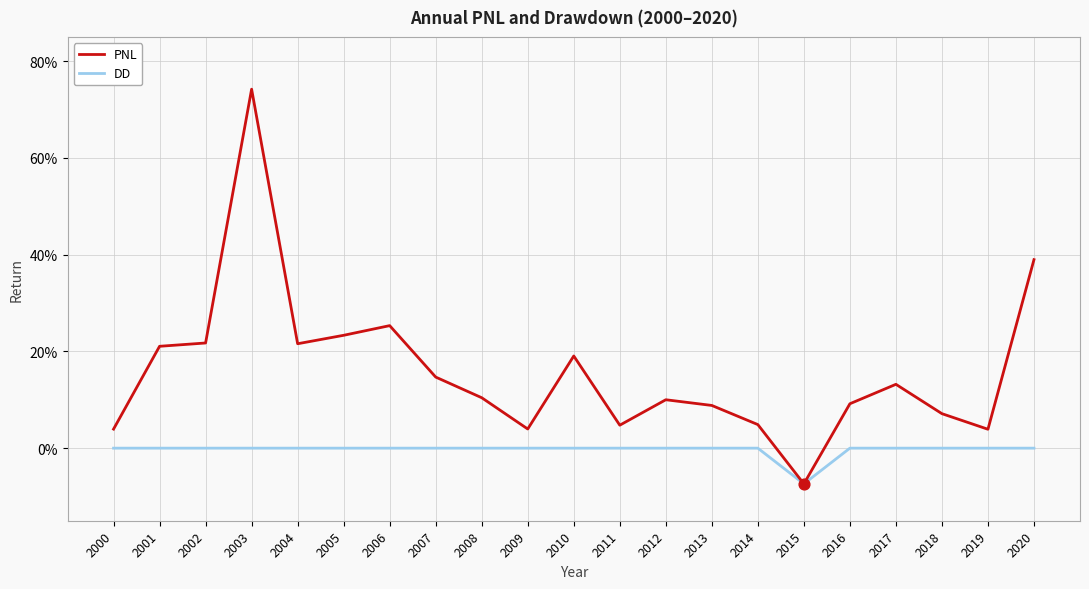

What are all the series names shown in the legend?

PNL, DD